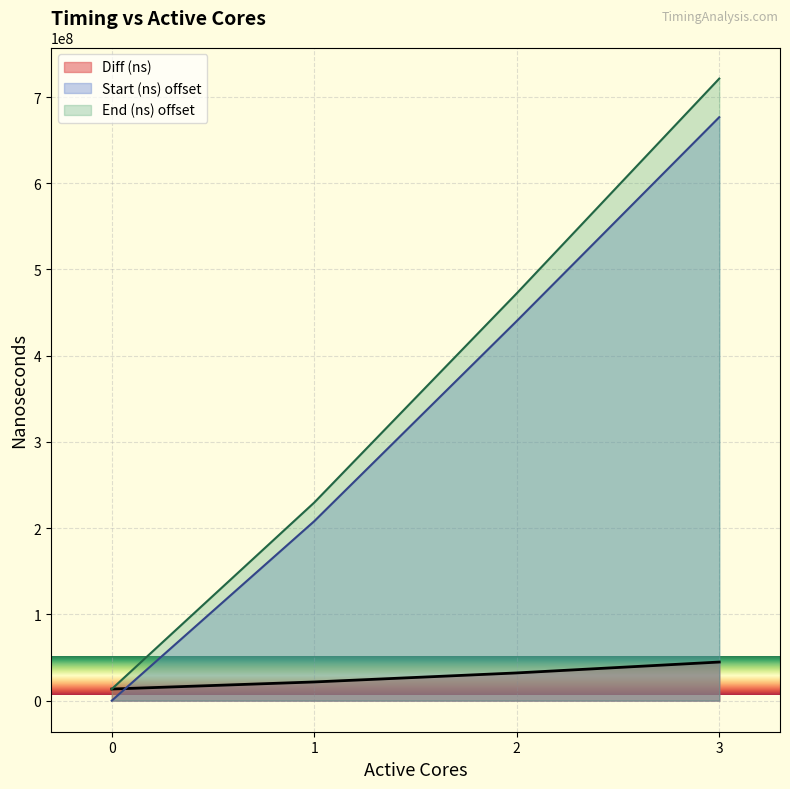

Which series has the largest total across all categories?

End (ns) offset